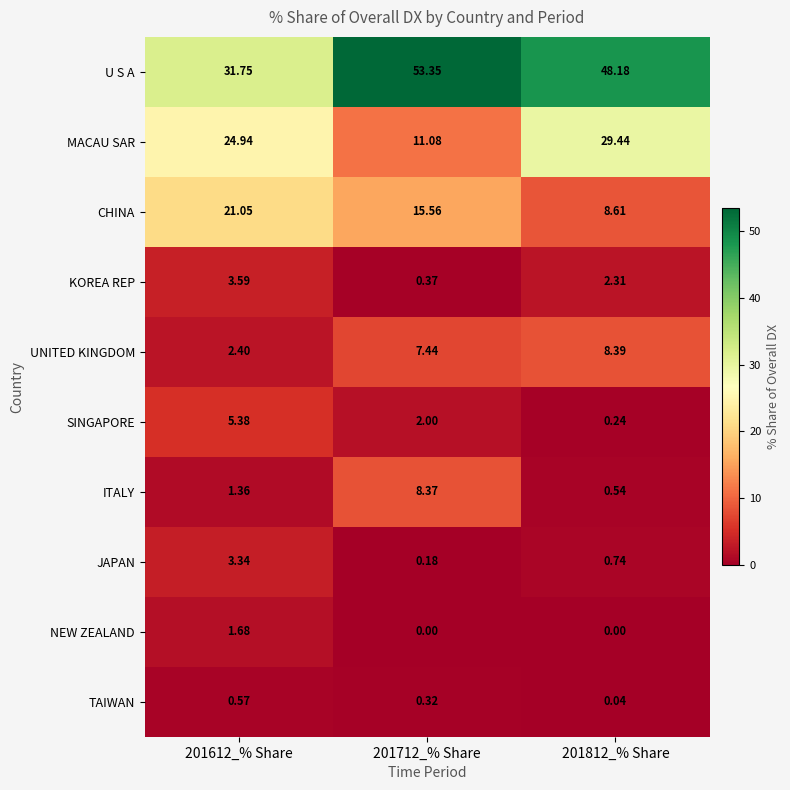

Between 201612_% Share and 201812_% Share, which series saw the biggest shift?

U S A